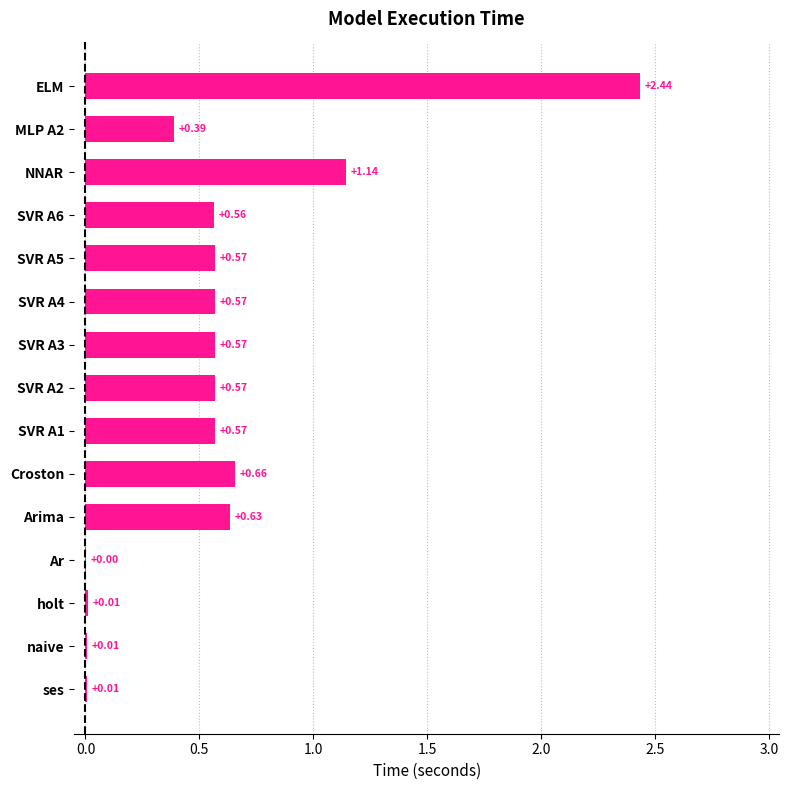

Which label corresponds to the largest value in the chart?

ELM